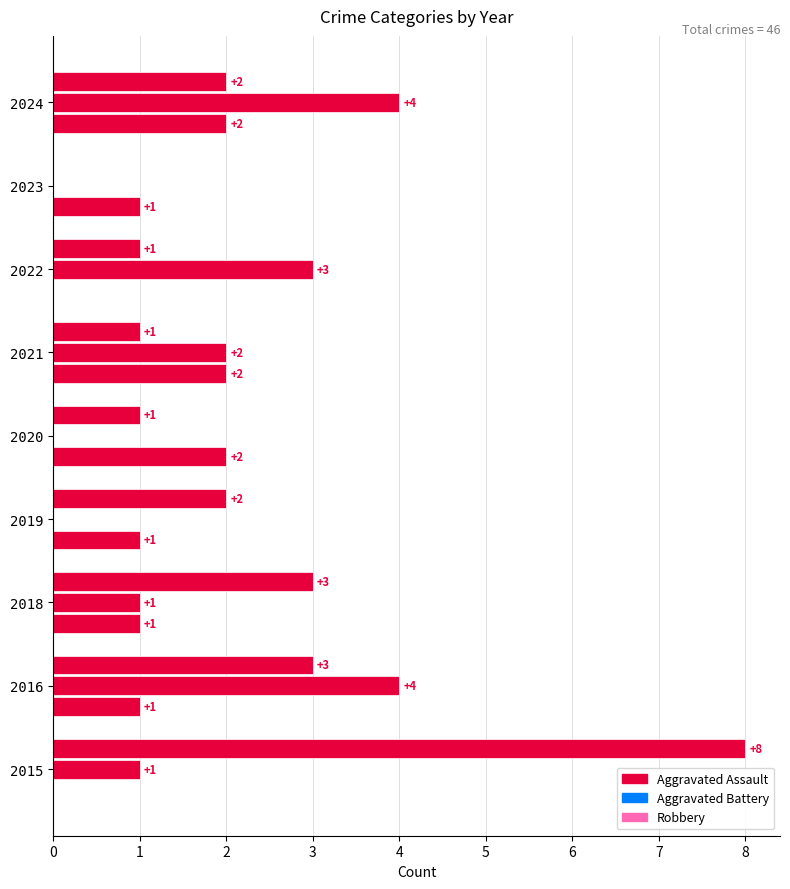

Reading left to right, extract all data points from this chart.

Aggravated Assault: 0	1	1	1	2	2	0	1	2
Aggravated Battery: 1	4	1	0	0	2	3	0	4
Robbery: 8	3	3	2	1	1	1	0	2